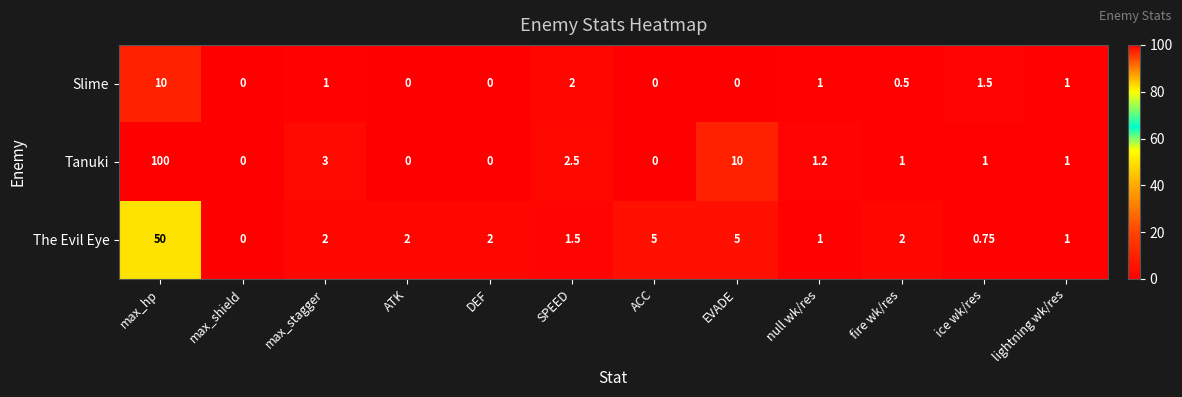

Where is Tanuki nearest to the value 50?

EVADE